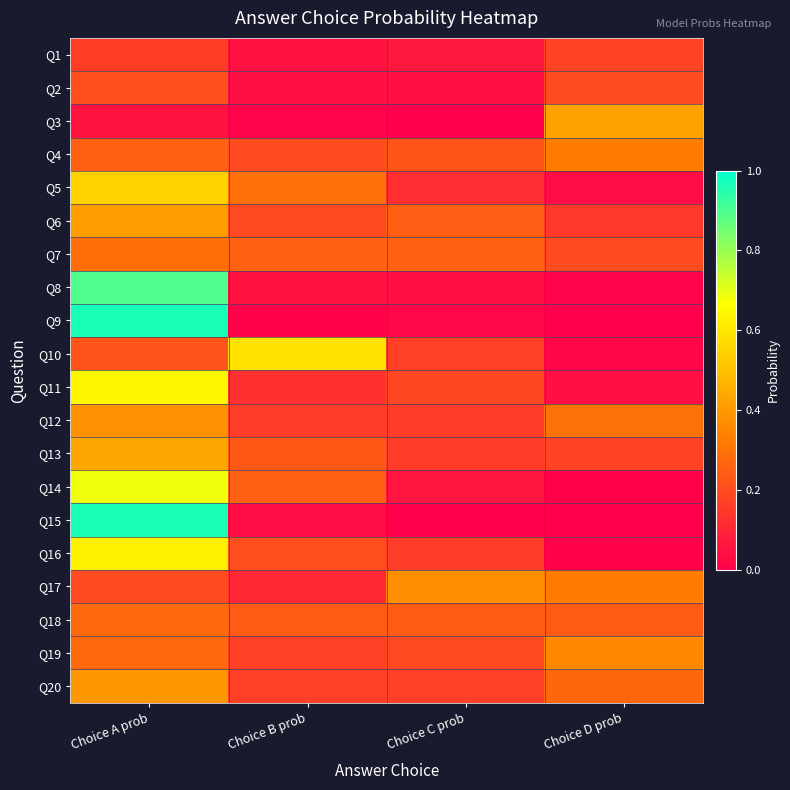

Reading left to right, extract all data points from this chart.

Q1: Choice A prob=0.2	Choice B prob=0.1	Choice C prob=0.1	Choice D prob=0.2
Q2: Choice A prob=0.2	Choice B prob=0.0	Choice C prob=0.0	Choice D prob=0.2
Q3: Choice A prob=0.1	Choice B prob=0.0	Choice C prob=0.0	Choice D prob=0.4
Q4: Choice A prob=0.3	Choice B prob=0.2	Choice C prob=0.2	Choice D prob=0.3
Q5: Choice A prob=0.5	Choice B prob=0.3	Choice C prob=0.1	Choice D prob=0.0
Q6: Choice A prob=0.4	Choice B prob=0.2	Choice C prob=0.2	Choice D prob=0.2
Q7: Choice A prob=0.3	Choice B prob=0.3	Choice C prob=0.3	Choice D prob=0.2
Q8: Choice A prob=0.9	Choice B prob=0.1	Choice C prob=0.0	Choice D prob=0.0
Q9: Choice A prob=1.0	Choice B prob=0.0	Choice C prob=0.0	Choice D prob=0.0
Q10: Choice A prob=0.2	Choice B prob=0.6	Choice C prob=0.2	Choice D prob=0.0
Q11: Choice A prob=0.6	Choice B prob=0.1	Choice C prob=0.2	Choice D prob=0.0
Q12: Choice A prob=0.4	Choice B prob=0.2	Choice C prob=0.2	Choice D prob=0.3
Q13: Choice A prob=0.4	Choice B prob=0.2	Choice C prob=0.2	Choice D prob=0.2
Q14: Choice A prob=0.7	Choice B prob=0.3	Choice C prob=0.1	Choice D prob=0.0
Q15: Choice A prob=1.0	Choice B prob=0.0	Choice C prob=0.0	Choice D prob=0.0
Q16: Choice A prob=0.6	Choice B prob=0.2	Choice C prob=0.2	Choice D prob=0.0
Q17: Choice A prob=0.2	Choice B prob=0.1	Choice C prob=0.4	Choice D prob=0.3
Q18: Choice A prob=0.3	Choice B prob=0.2	Choice C prob=0.2	Choice D prob=0.2
Q19: Choice A prob=0.3	Choice B prob=0.2	Choice C prob=0.2	Choice D prob=0.4
Q20: Choice A prob=0.4	Choice B prob=0.2	Choice C prob=0.2	Choice D prob=0.3